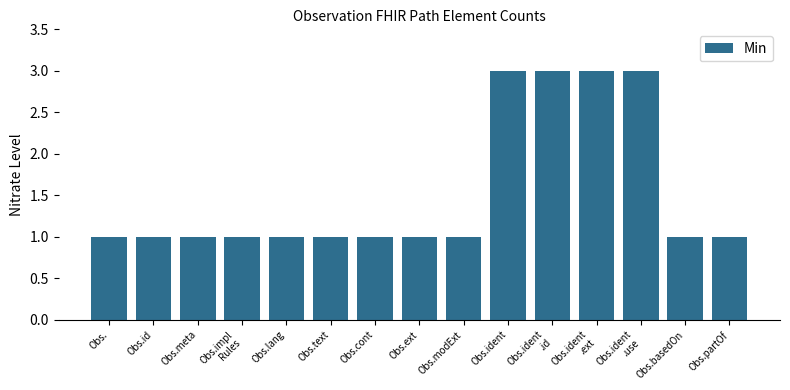

What is the difference between the maximum and minimum values?

2